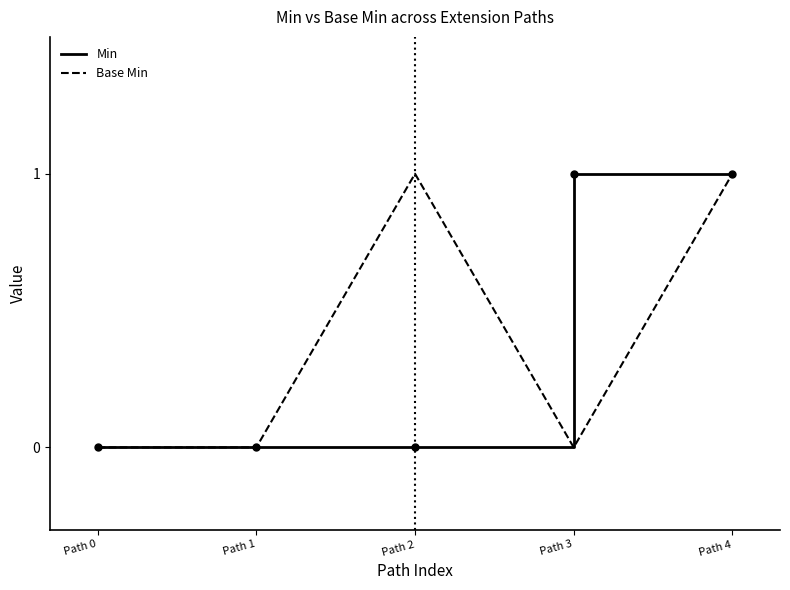

Rank the series at Path 2 from highest to lowest value.

Base Min, Min